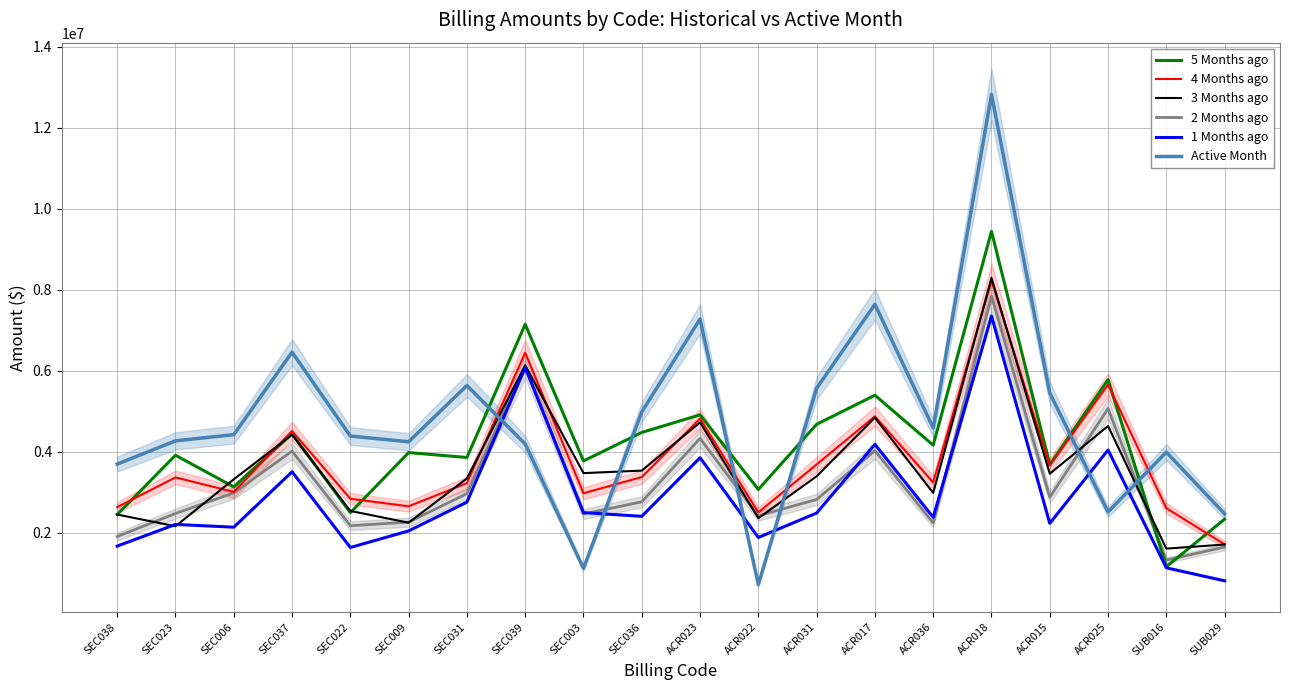

Reading left to right, transcribe all the data shown in this chart.

5 Months ago: SEC038=2446949.9	SEC023=3912059.8	SEC006=3130432.0	SEC037=4441075.9	SEC022=2493392.1	SEC009=3977779.5	SEC031=3856680.8	SEC039=7146121.2	SEC003=3771104.2	SEC036=4474841.8	ACR023=4910477.1	ACR022=3067039.0	ACR031=4676061.9	ACR017=5394207.7	ACR036=4160064.3	ACR018=9441474.0	ACR015=3679532.1	ACR025=5779690.0	SUB016=1158594.6	SUB029=2334710.5
4 Months ago: SEC038=2630475.5	SEC023=3364328.6	SEC006=3006075.4	SEC037=4511295.2	SEC022=2836640.5	SEC009=2651123.9	SEC031=3222625.5	SEC039=6445138.4	SEC003=2973419.2	SEC036=3373042.5	ACR023=4816005.6	ACR022=2500277.3	ACR031=3684199.0	ACR017=4872759.1	ACR036=3239480.6	ACR018=8225985.5	ACR015=3654436.9	ACR025=5655179.5	SUB016=2604906.0	SUB029=1711127.8
3 Months ago: SEC038=2447260.0	SEC023=2158439.2	SEC006=3318089.3	SEC037=4419688.2	SEC022=2536489.4	SEC009=2246091.5	SEC031=3339067.7	SEC039=6133611.2	SEC003=3470443.4	SEC036=3532657.4	ACR023=4723378.6	ACR022=2356798.5	ACR031=3392314.5	ACR017=4840964.1	ACR036=2980450.1	ACR018=8294153.2	ACR015=3454720.9	ACR025=4634673.8	SUB016=1606023.9	SUB029=1707376.1
2 Months ago: SEC038=1904269.8	SEC023=2473609.3	SEC006=2983576.3	SEC037=4014390.9	SEC022=2171160.2	SEC009=2259894.1	SEC031=2964074.1	SEC039=6117867.1	SEC003=2462144.7	SEC036=2761112.1	ACR023=4326578.9	ACR022=2416997.1	ACR031=2819960.9	ACR017=4025265.3	ACR036=2240300.2	ACR018=7843276.2	ACR015=2875763.9	ACR025=5065358.9	SUB016=1323375.1	SUB029=1645199.5
1 Months ago: SEC038=1668168.4	SEC023=2203523.1	SEC006=2135263.1	SEC037=3503797.4	SEC022=1633960.0	SEC009=2043372.8	SEC031=2752641.9	SEC039=6075604.0	SEC003=2494972.3	SEC036=2403713.6	ACR023=3850555.0	ACR022=1880744.4	ACR031=2484488.1	ACR017=4181396.1	ACR036=2380087.2	ACR018=7348924.3	ACR015=2230131.9	ACR025=4041789.9	SUB016=1131198.9	SUB029=810648.7
Active Month: SEC038=3693424.7	SEC023=4267379.6	SEC006=4420263.8	SEC037=6456998.7	SEC022=4386463.6	SEC009=4244063.5	SEC031=5633936.7	SEC039=4190155.8	SEC003=1118114.6	SEC036=4981776.2	ACR023=7275741.8	ACR022=717271.8	ACR031=5566344.6	ACR017=7638782.3	ACR036=4584774.6	ACR018=12821555.0	ACR015=5450145.5	ACR025=2513326.0	SUB016=3989216.1	SUB029=2463149.0